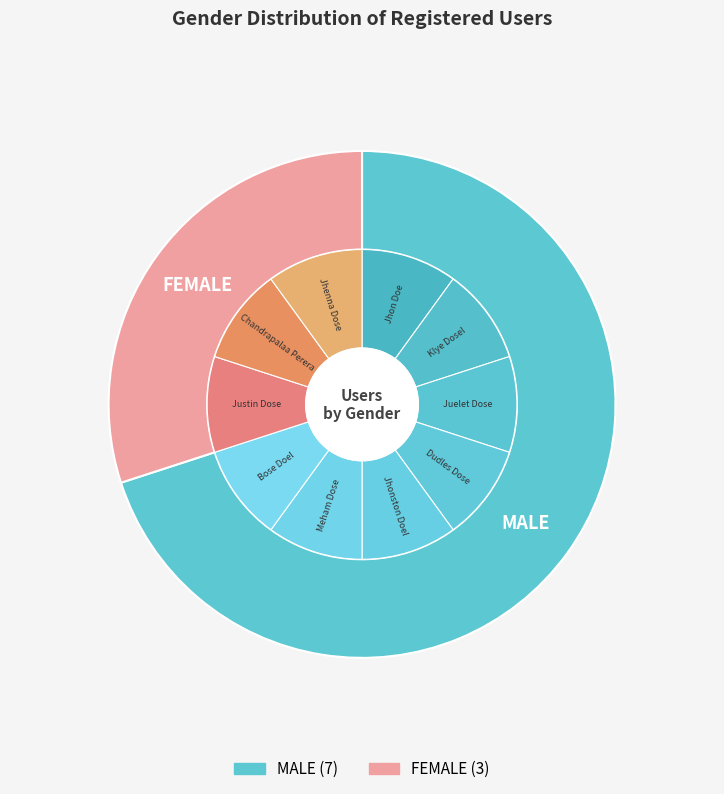

True or false: FEMALE accounts for 30% of the total.

True